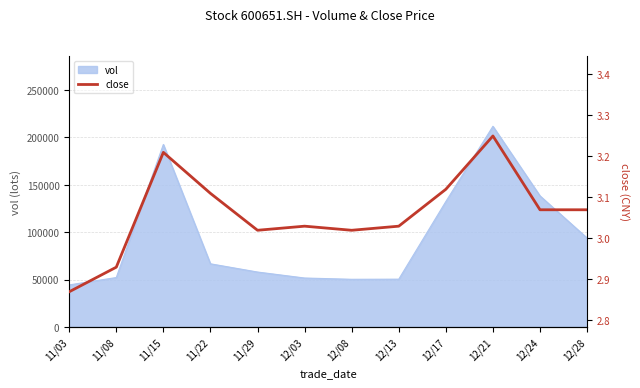

The value of vol at 11/08 is 52230.8. True or false?

True